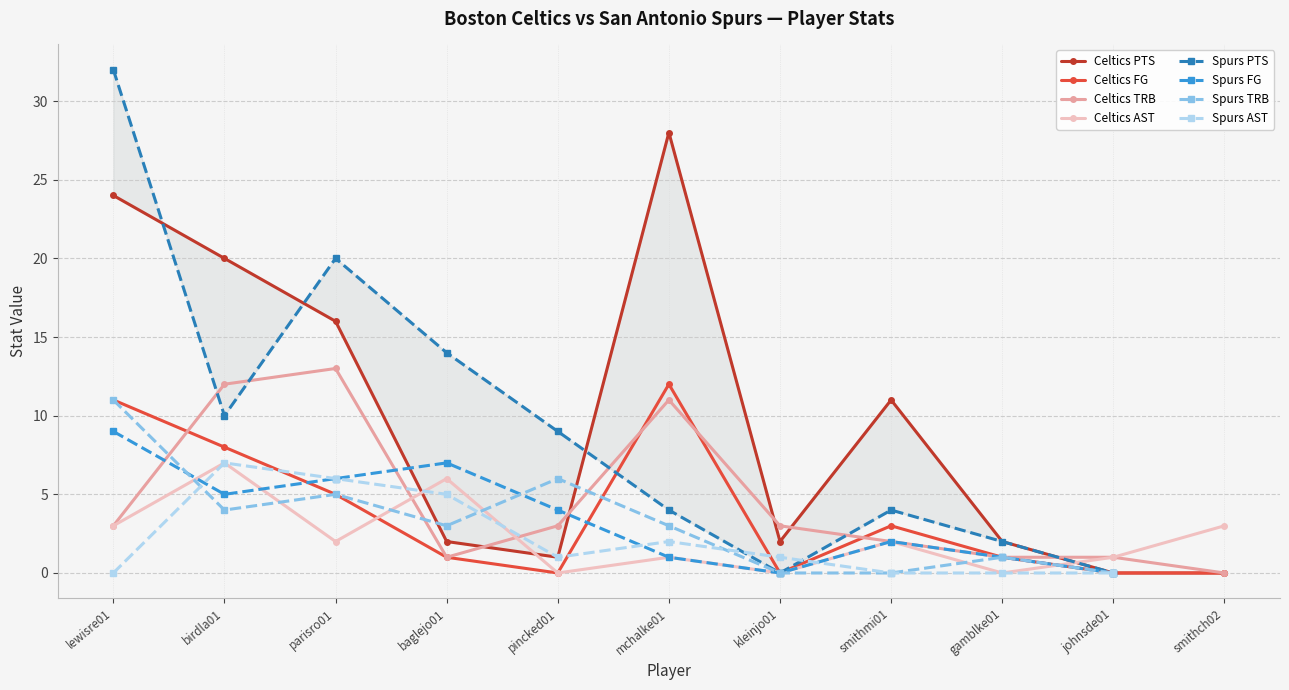

The value of Celtics AST at baglejo01 is 6. True or false?

True